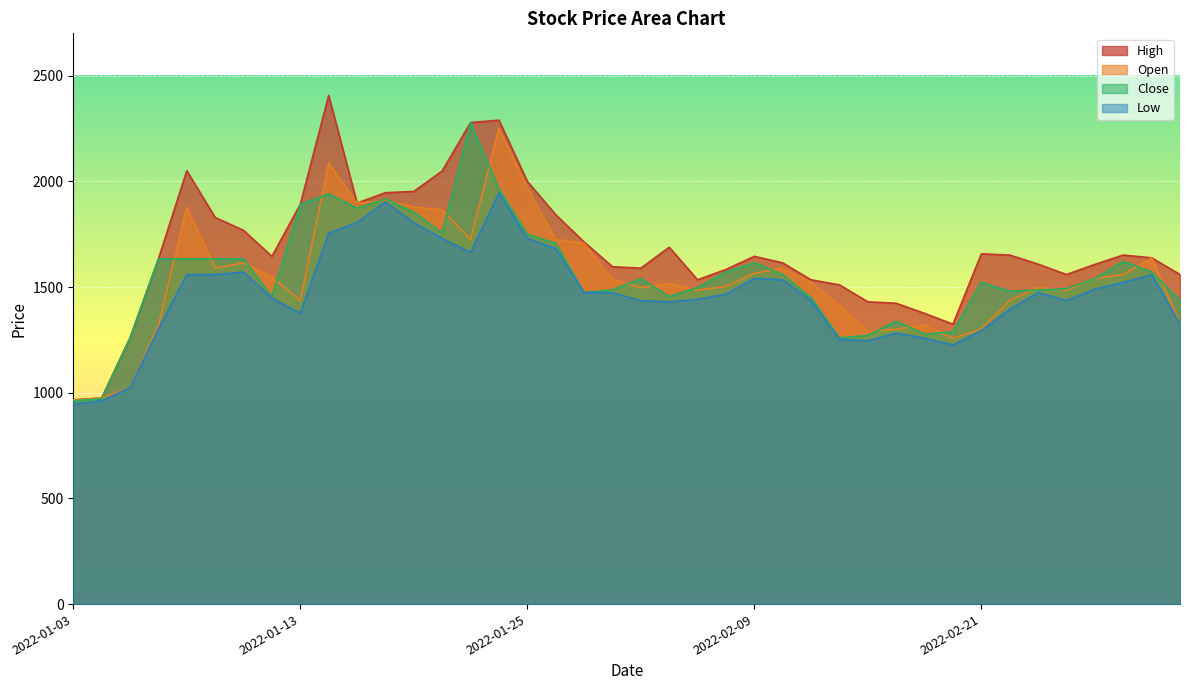

What is the label of the 1st point from the right?

2022-03-03